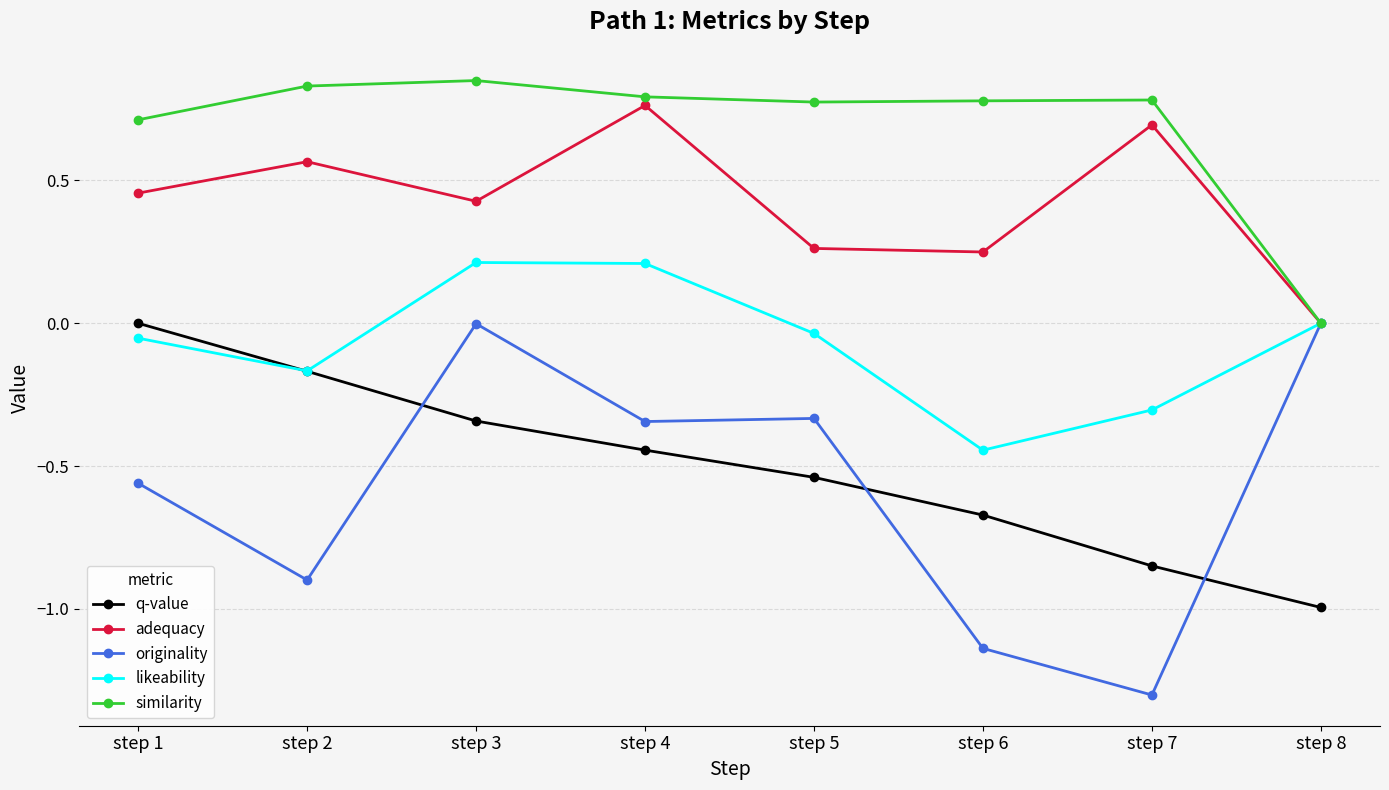

What is the value of the originality point at the 2nd from the left?

-0.9